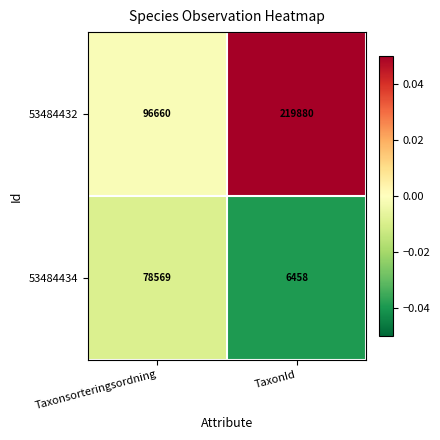

Reading left to right, what are all the values shown in this chart?

53484432: Taxonsorteringsordning=96660	TaxonId=219880
53484434: Taxonsorteringsordning=78569	TaxonId=6458